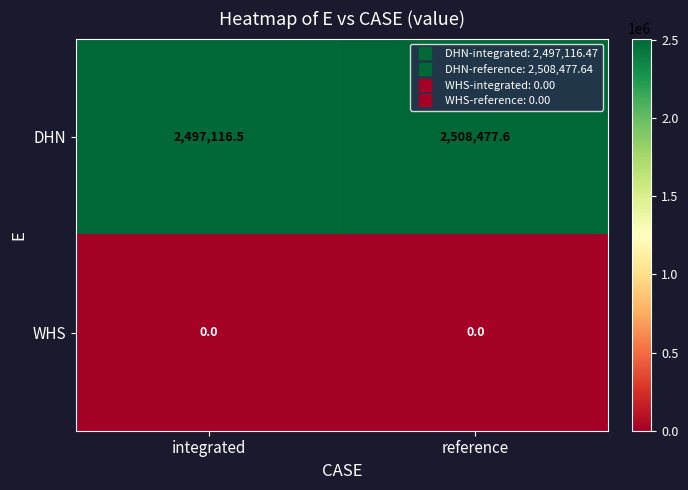

List the series in order of their overall mean, lowest first.

WHS, DHN